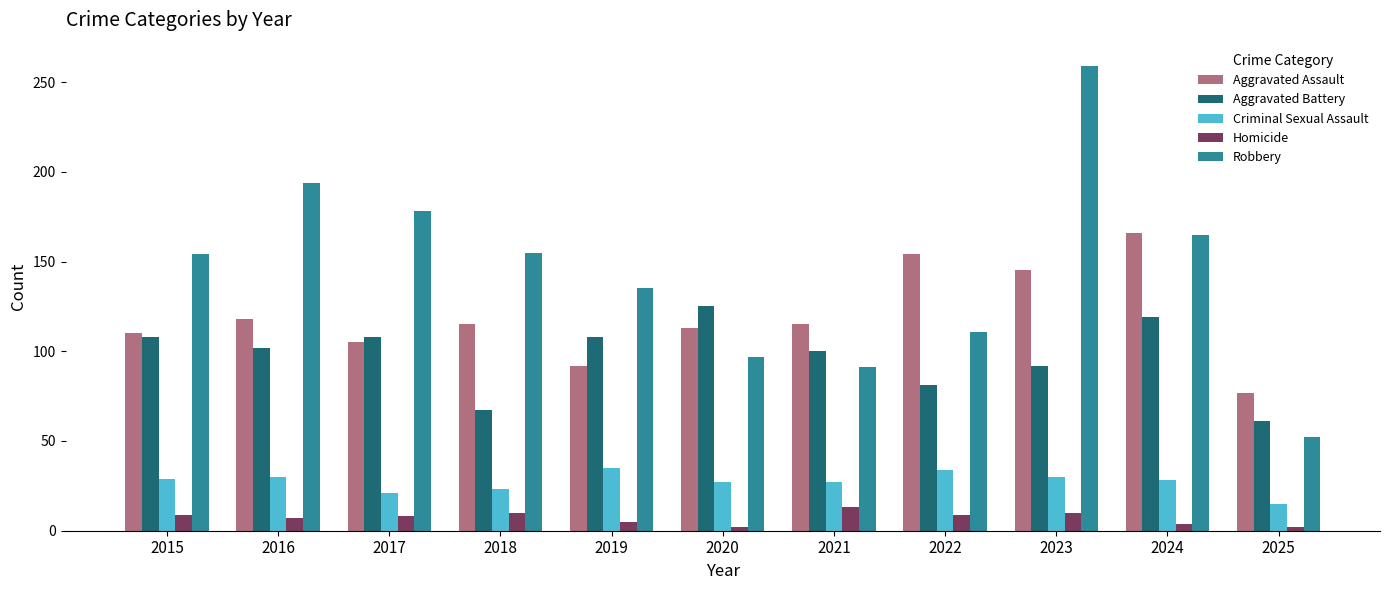

What is the difference between the Homicide values at 2022 and 2020?

7